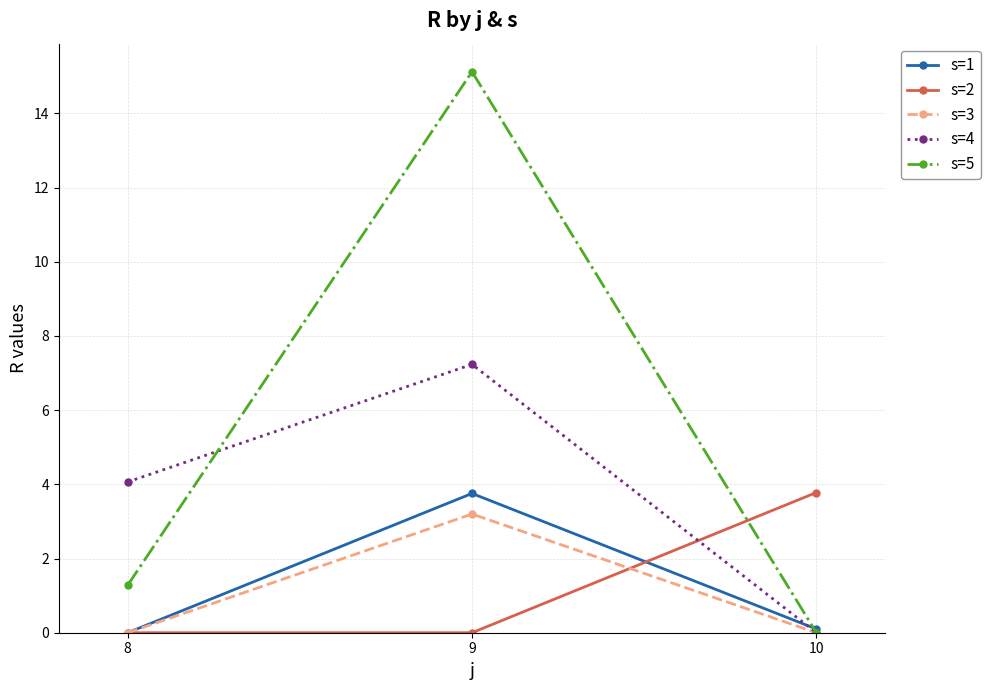

At how many categories does at least one series exceed 6?

1